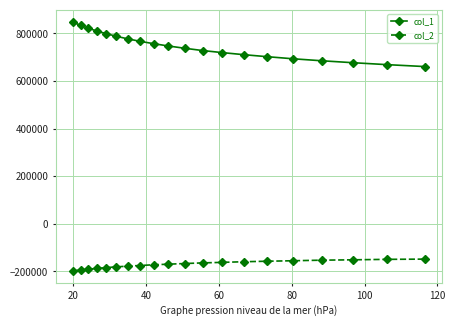

List the series in order of their overall mean, highest first.

col_1, col_2